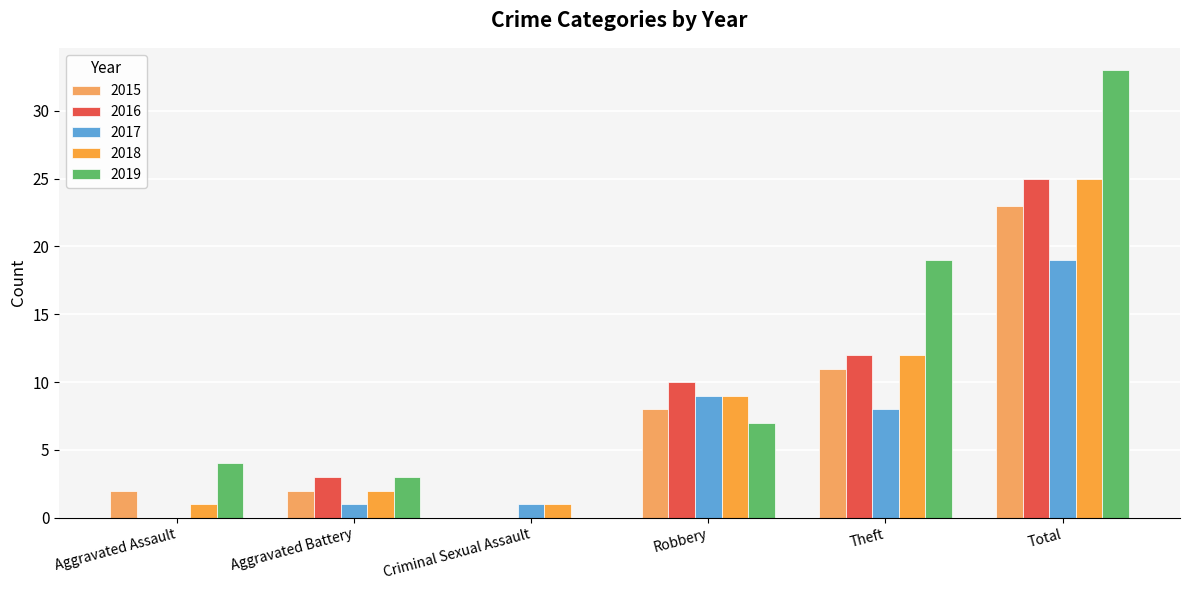

Rank the categories by 2015 value from lowest to highest.

Criminal Sexual Assault, Aggravated Assault, Aggravated Battery, Robbery, Theft, Total